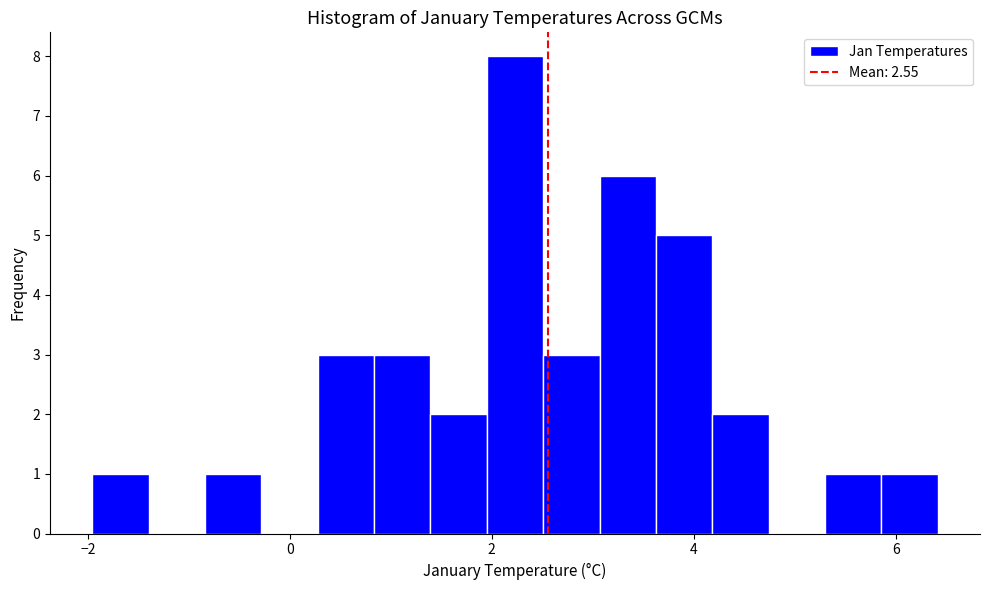

Around what value on the x-axis is the tallest bar? Give the approximate position of its centre, as read against the axis.

2.2